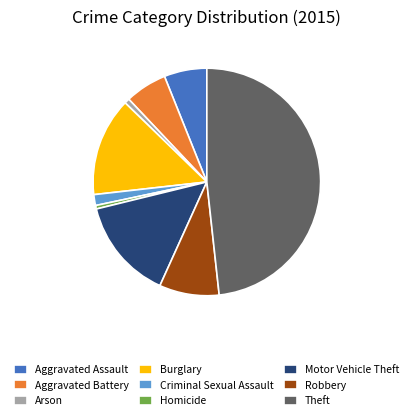

Between Theft and Aggravated Battery, which is larger?

Theft